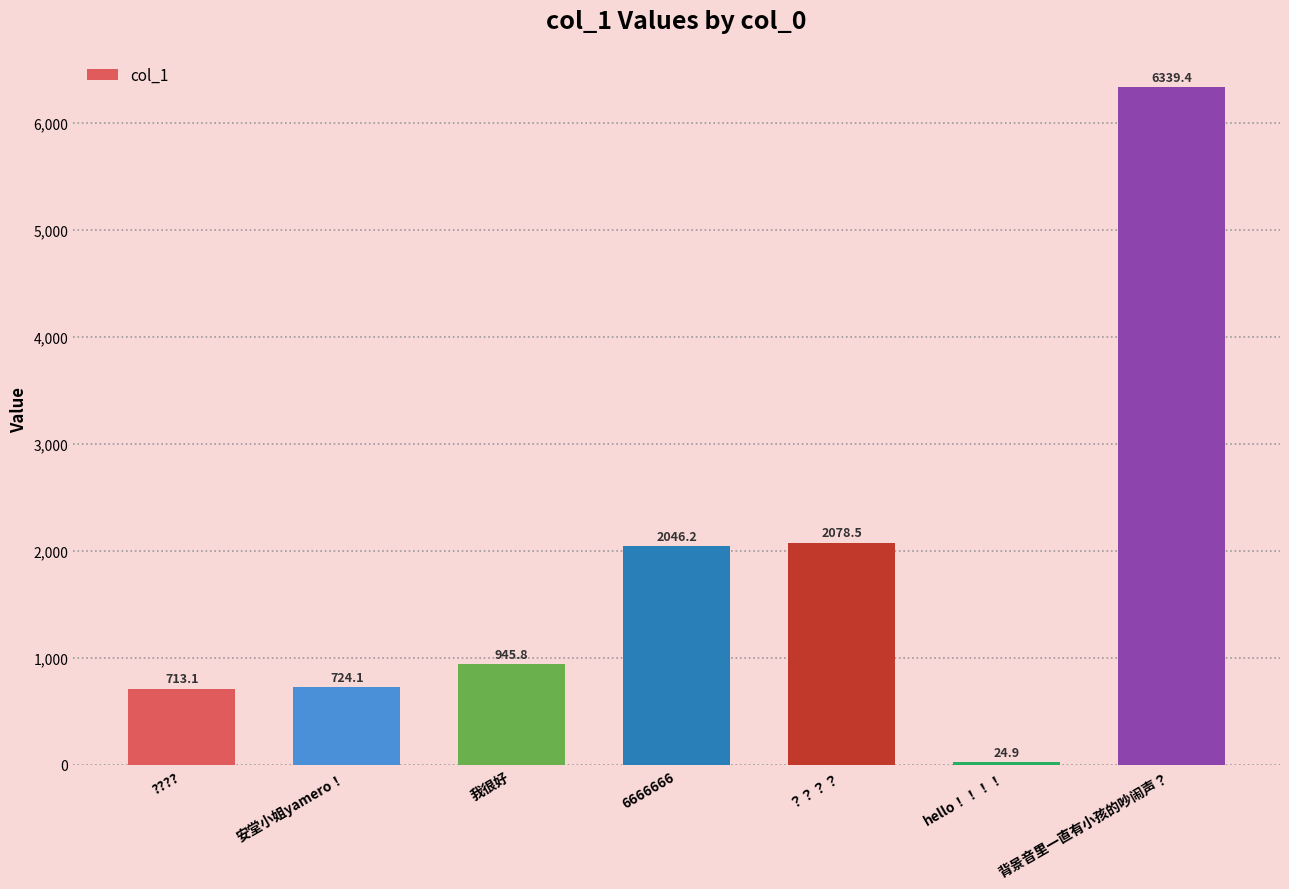

Reading right to left, extract all data points from this chart.

6339.4	24.9	2078.5	2046.2	945.8	724.1	713.1